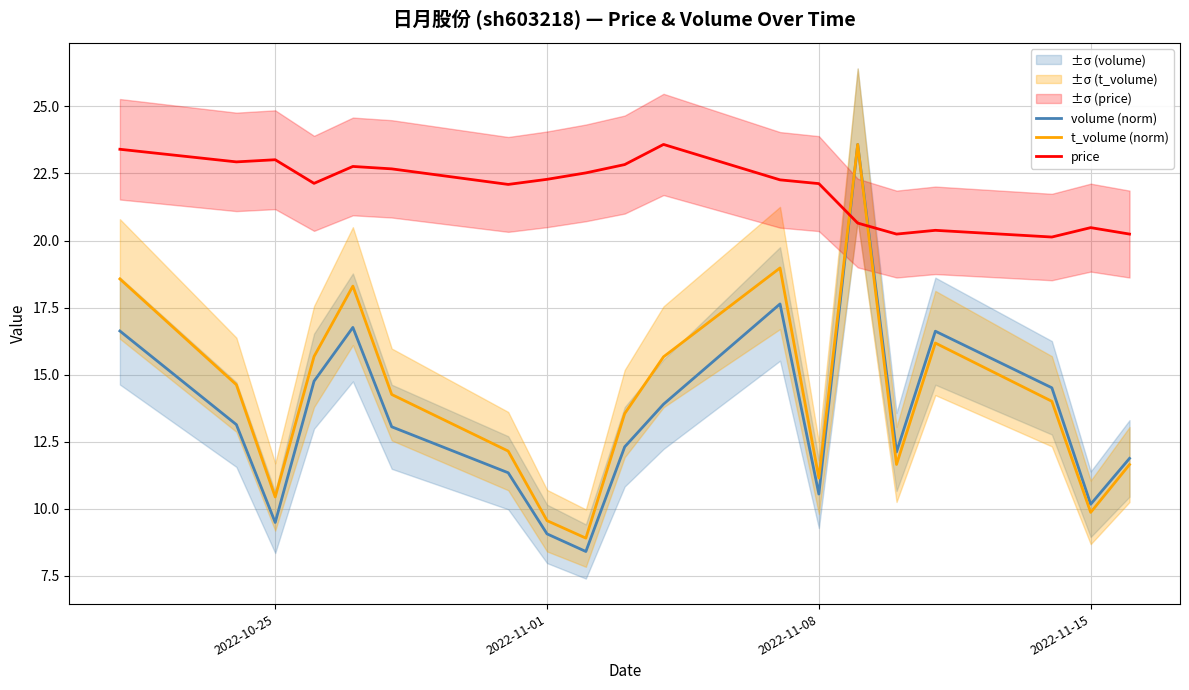

True or false: volume (norm) and t_volume (norm) cross at least once.

False